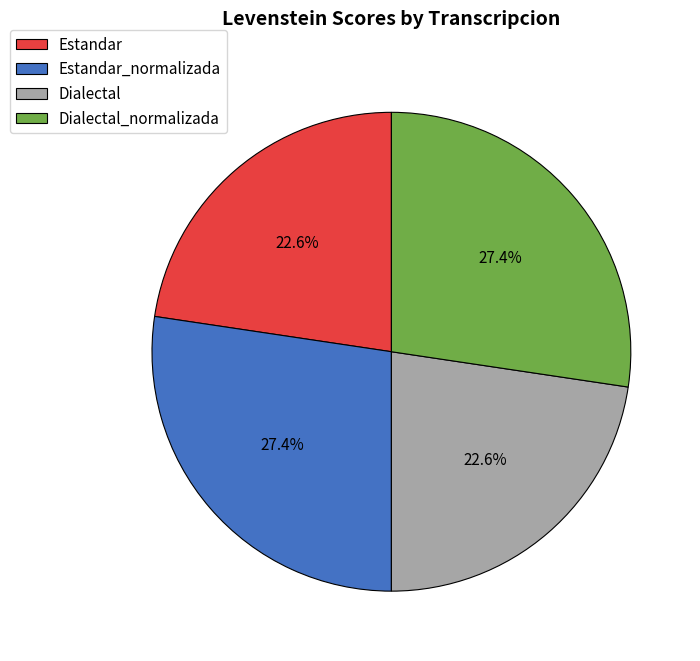

Does Dialectal_normalizada account for over 50% of the chart?

No